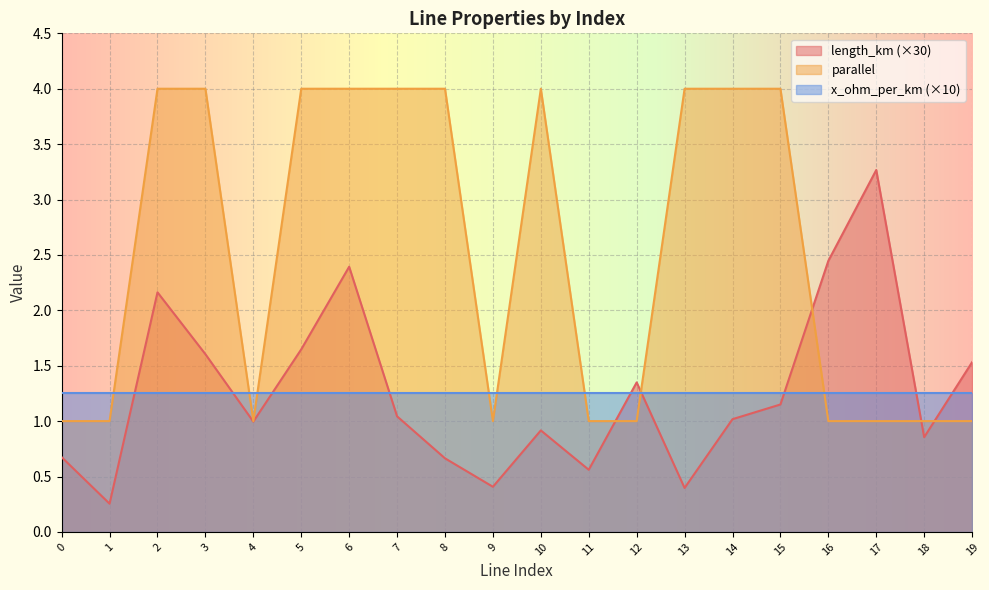

How many lines are shown in the chart?

3